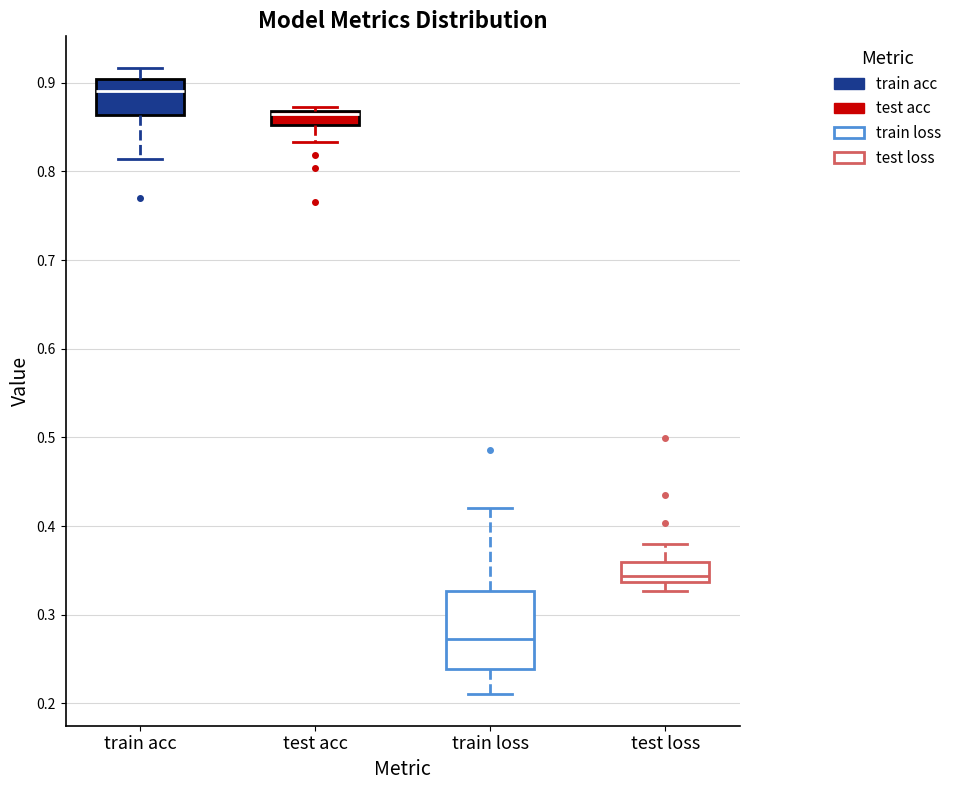

Reading left to right, transcribe this box plot: for each box, give where its median line is, the range the box spans, and where its two whiskers end, as read against the y-axis. The values are not printed on the chart, so give them approximately, as read against the axis.

train acc: median 0.89, box 0.86 to 0.90, whiskers 0.81 to 0.92
test acc: median 0.86, box 0.85 to 0.87, whiskers 0.83 to 0.87 (just above the box's upper edge)
train loss: median 0.27, box 0.24 to 0.33, whiskers 0.21 to 0.42
test loss: median 0.34 (just above the box's lower edge), box 0.34 to 0.36, whiskers 0.33 to 0.38